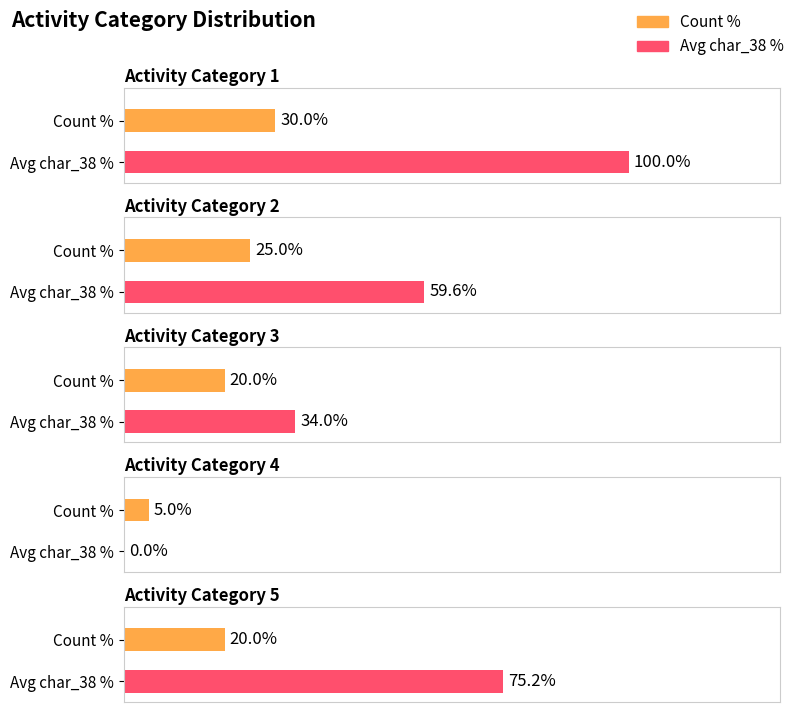

Which series has the largest range (max minus min)?

char_38